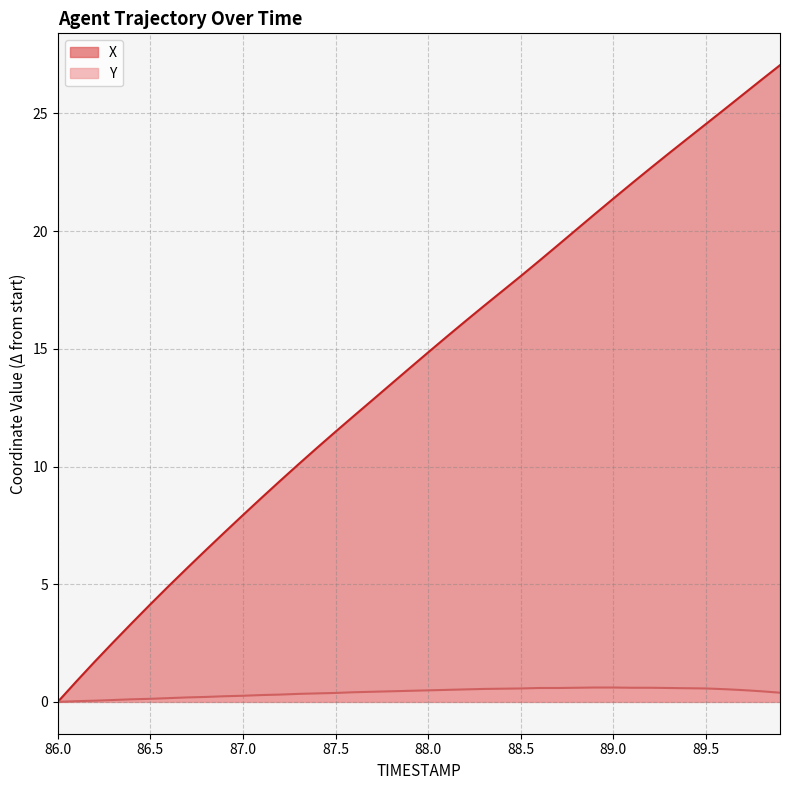

What position from the right is 89.1?

9